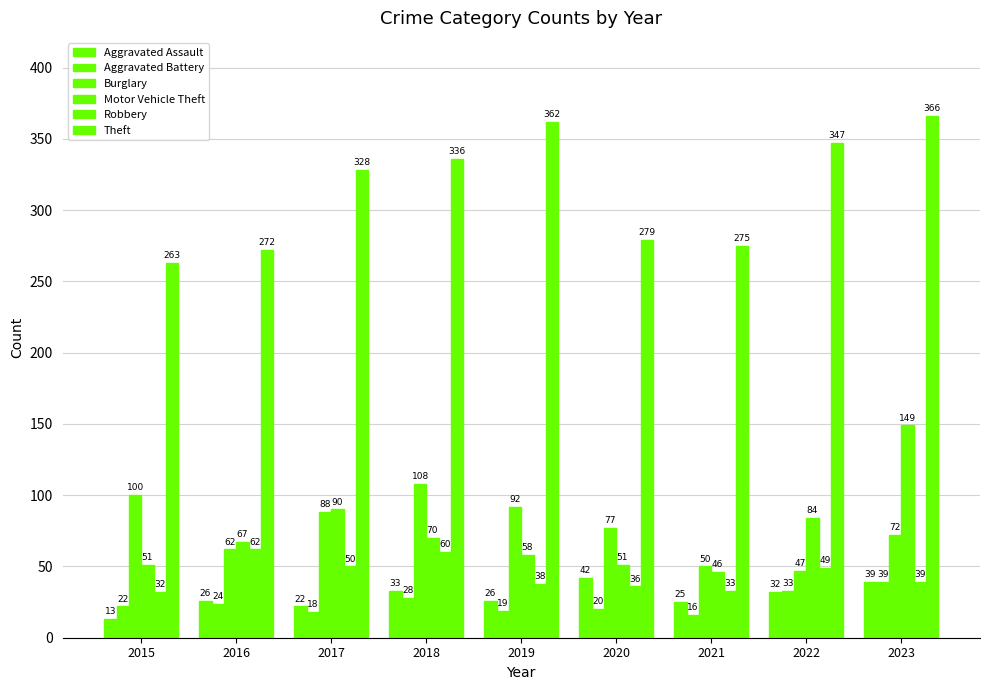

How many groups of bars are there?

9